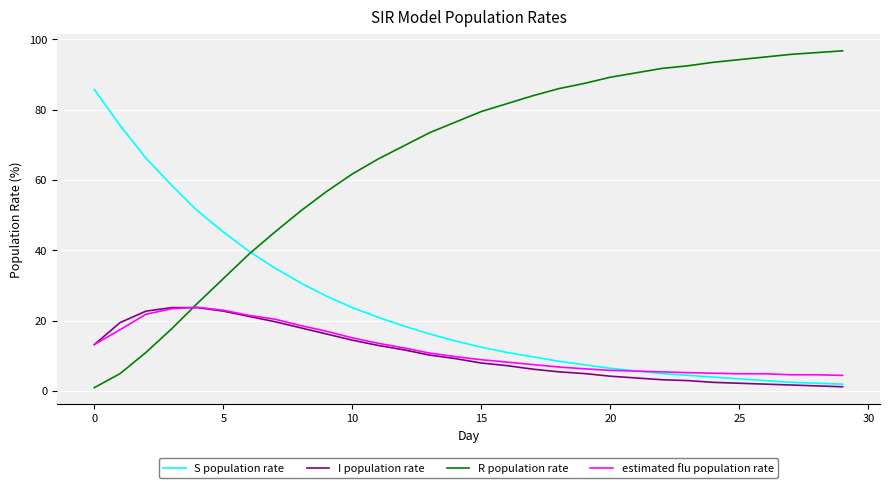

Which series has the largest range (max minus min)?

R population rate